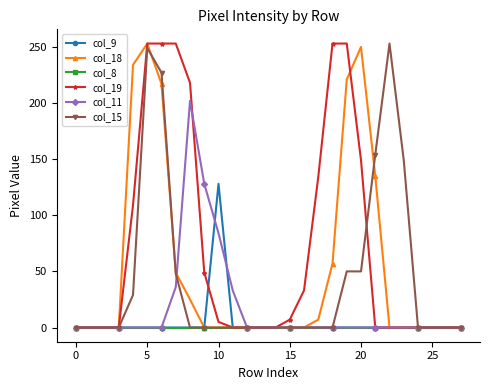

What is the greatest value displayed?

253